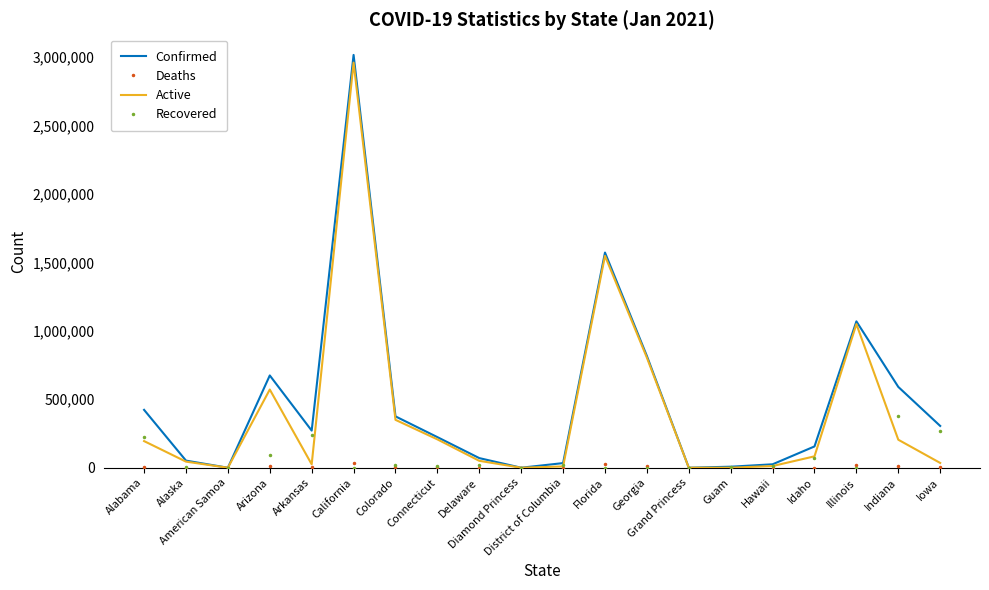

Count the number of categories in the chart.

20